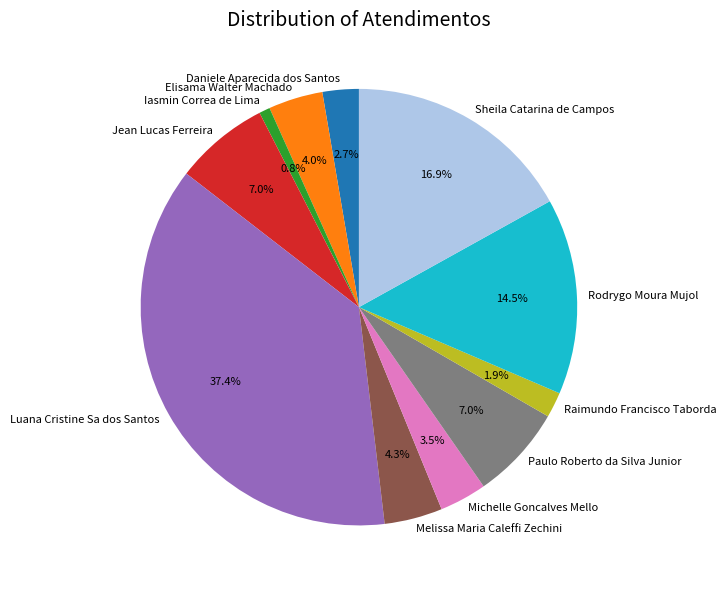

To the nearest percent, what is the difference between the largest and smallest slice percentages?

37%